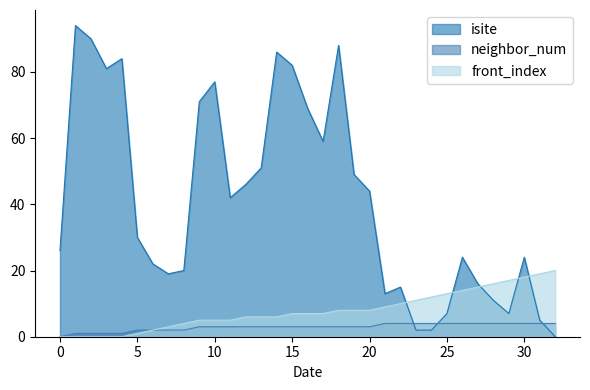

What is the value of the isite point at the 16th from the left?

82